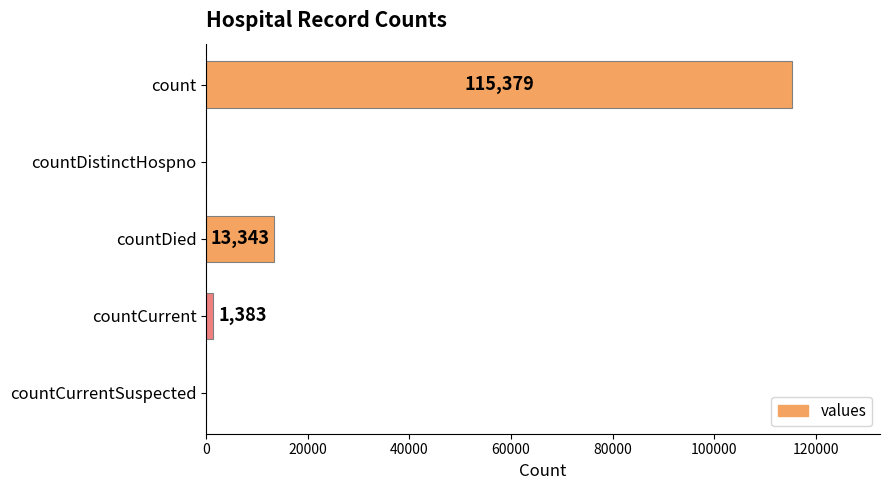

What is the greatest value displayed?

115379